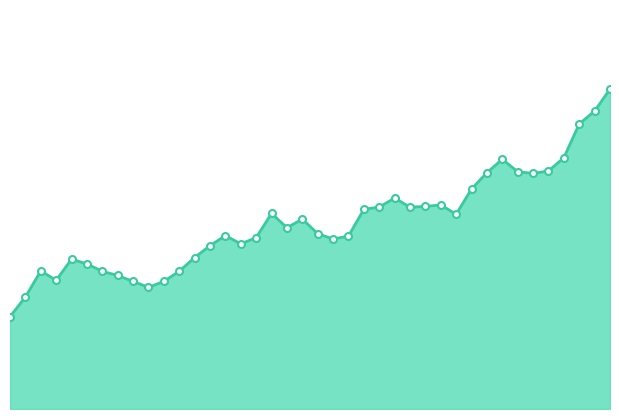

How many lines are shown in the chart?

1